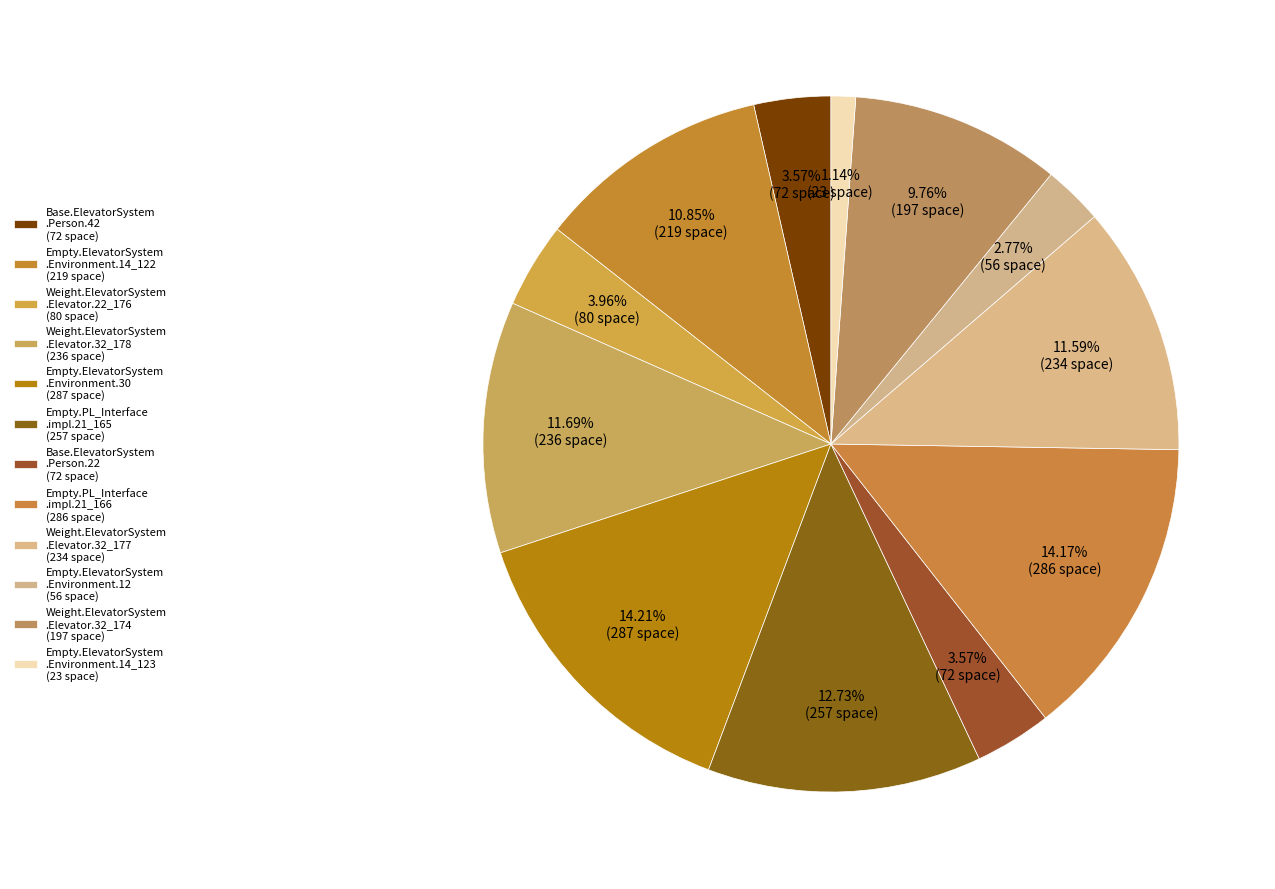

Count the number of slices in the pie.

12